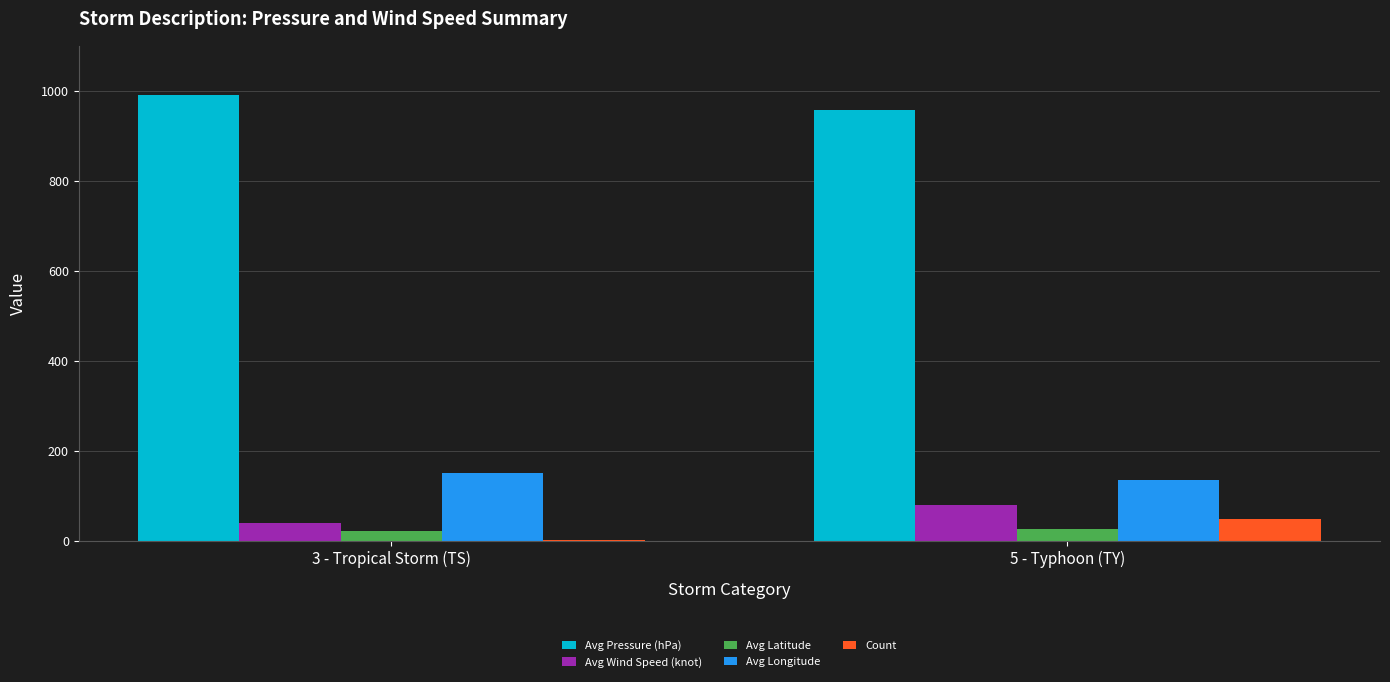

What is the greatest value displayed?

990.5